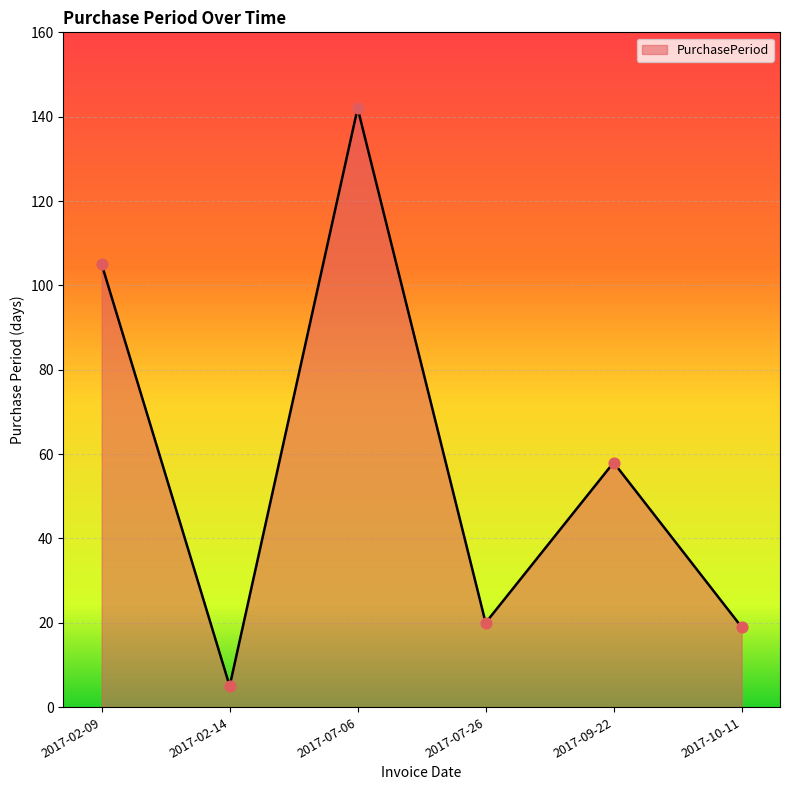

What is the change in value from 2017-02-09 to 2017-02-14?

-100